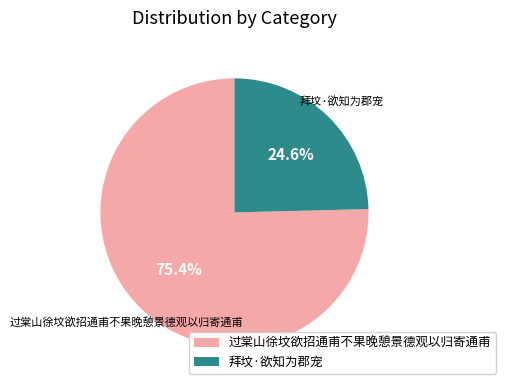

Count the number of slices in the pie.

2